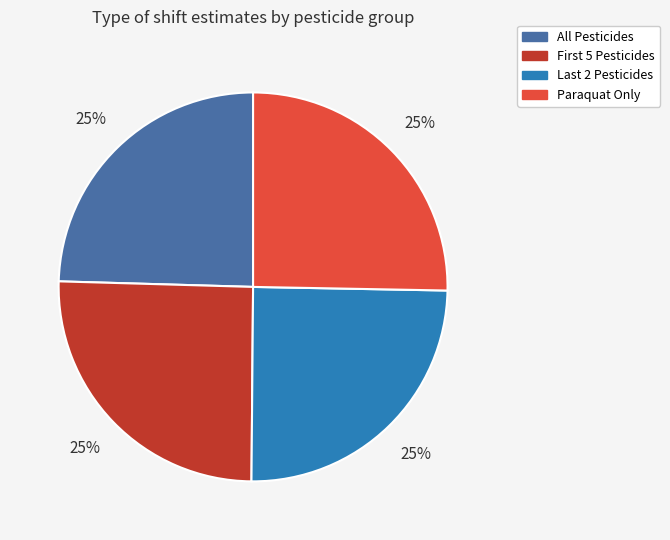

To the nearest percent, what percentage of the pie is All Pesticides?

25%